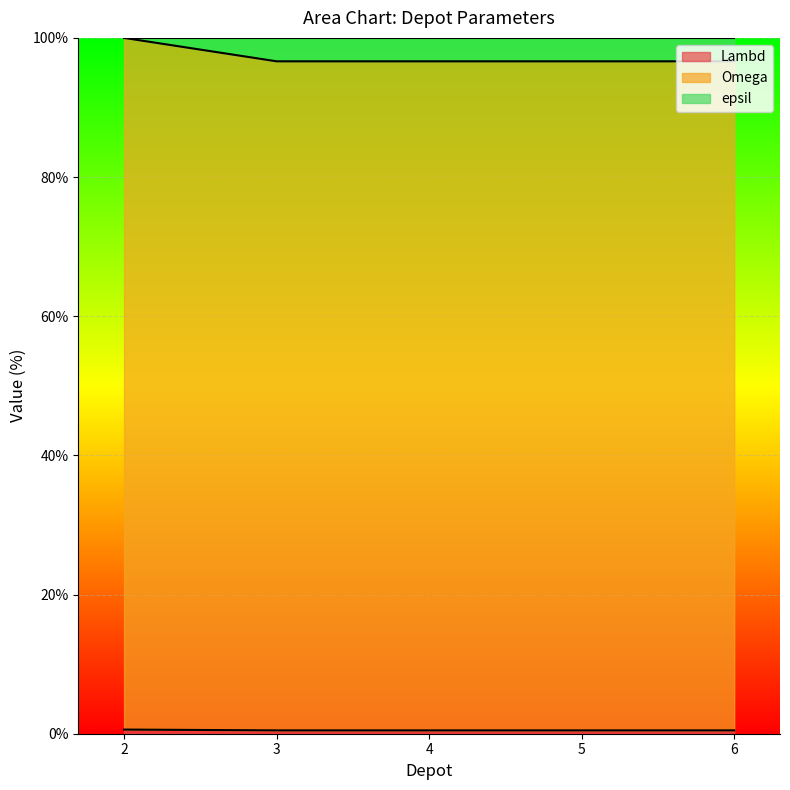

True or false: Lambd has more than 2 points higher than both neighbors.

False